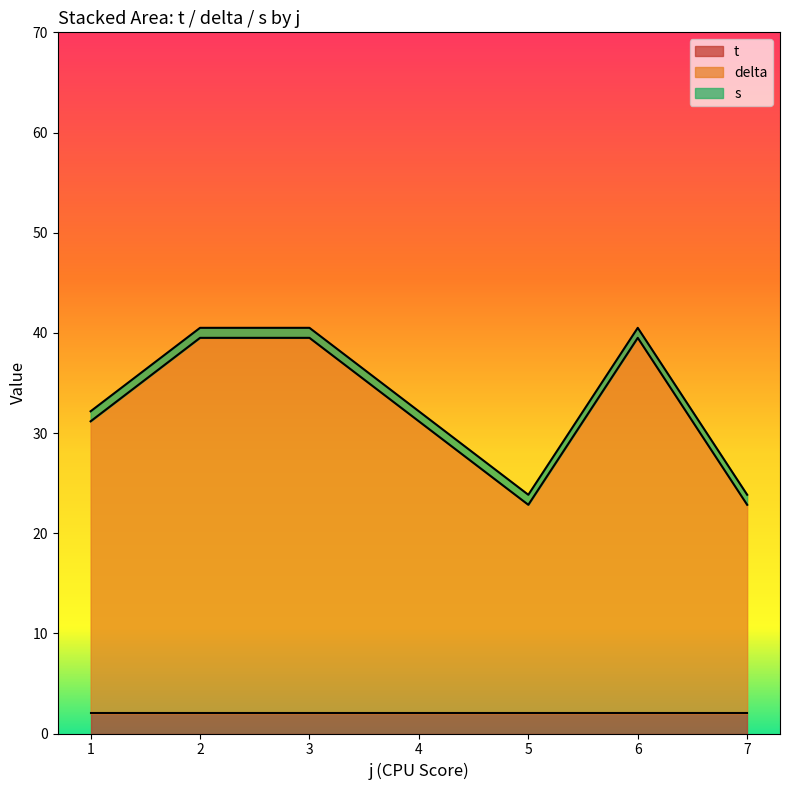

The t series shows 0.8 at 5. True or false?

False